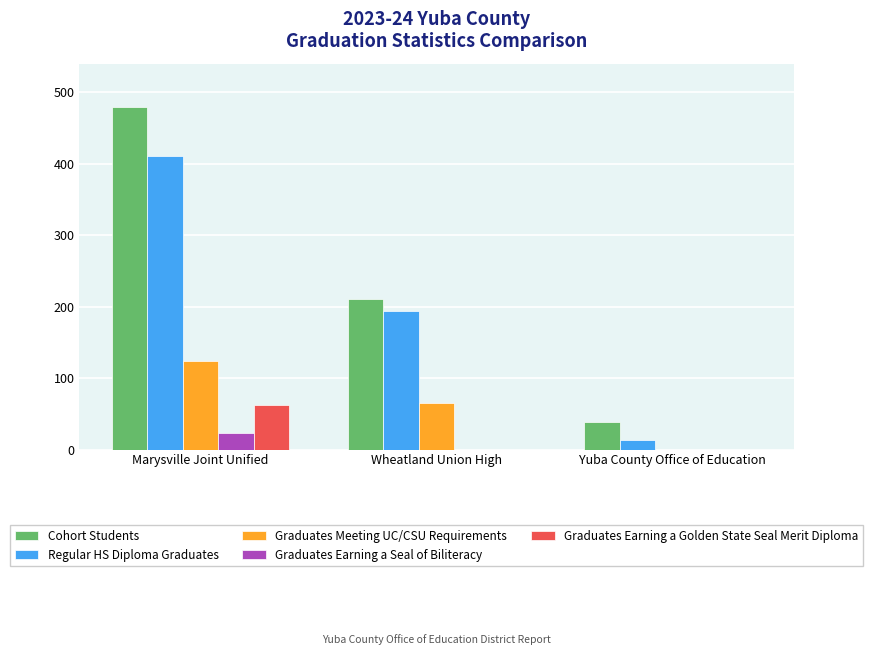

Is it true that Cohort Students equals 332 at Marysville Joint Unified?

False